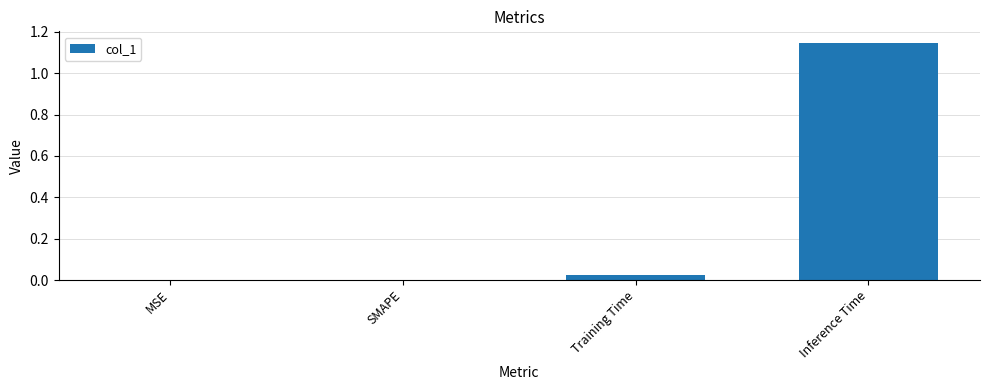

True or false: the data shows 0.5 at MSE.

False